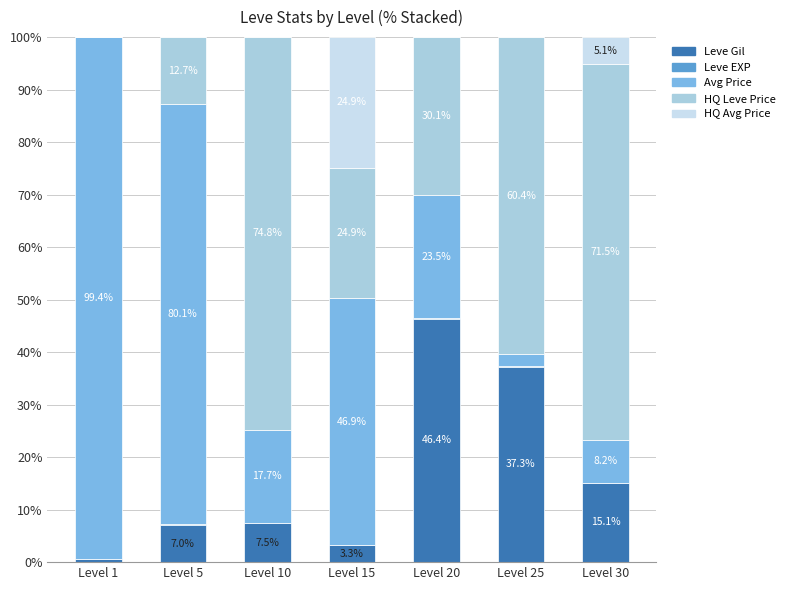

What is the total value across all series at Level 5?

100.0